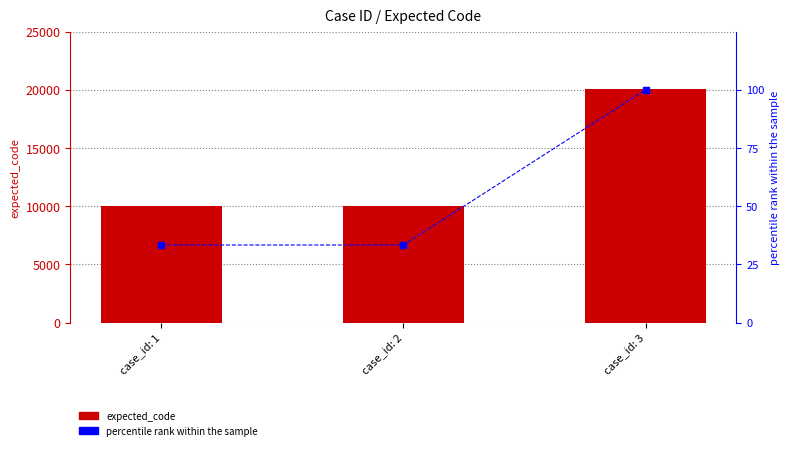

Which category has the highest value across all series?

case_id: 3